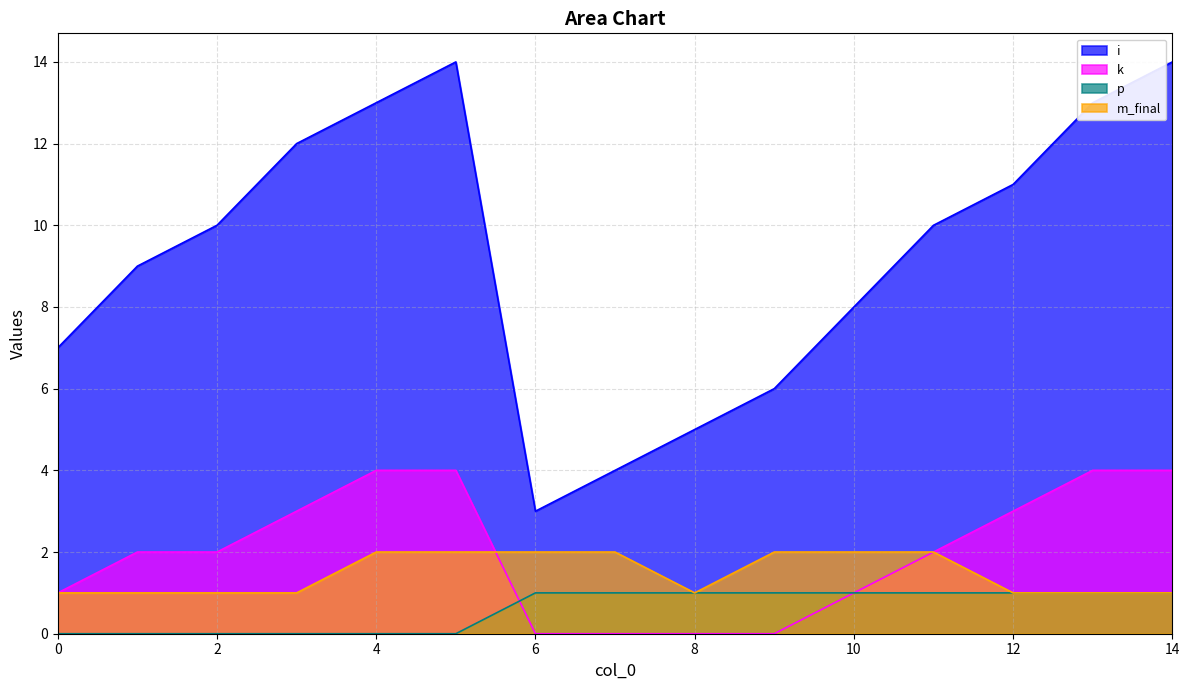

At which category is the sum across all series the highest?

5